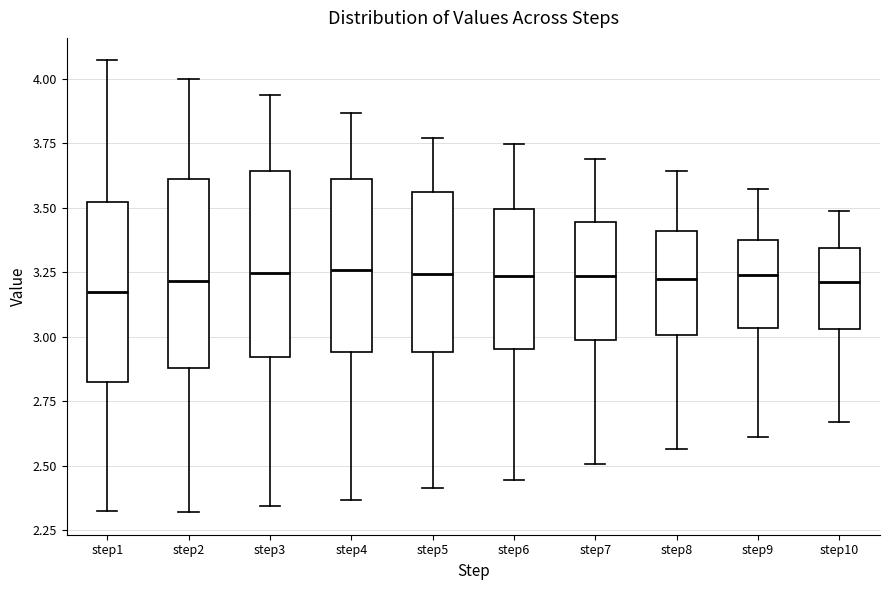

Reading left to right, transcribe this box plot: for each box, give where its median line is, the range the box spans, and where its two whiskers end, as read against the y-axis. The values are not printed on the chart, so give them approximately, as read against the axis.

step1: median 3.15, box 2.80 to 3.50, whiskers 2.35 to 4.05
step2: median 3.20, box 2.90 to 3.60, whiskers 2.30 to 4.00
step3: median 3.25, box 2.90 to 3.65, whiskers 2.35 to 3.95
step4: median 3.25, box 2.95 to 3.60, whiskers 2.35 to 3.85
step5: median 3.25, box 2.95 to 3.55, whiskers 2.40 to 3.75
step6: median 3.25, box 2.95 to 3.50, whiskers 2.45 to 3.75
step7: median 3.25, box 3.00 to 3.45, whiskers 2.50 to 3.70
step8: median 3.20, box 3.00 to 3.40, whiskers 2.55 to 3.65
step9: median 3.25, box 3.05 to 3.40, whiskers 2.60 to 3.55
step10: median 3.20, box 3.05 to 3.35, whiskers 2.65 to 3.50